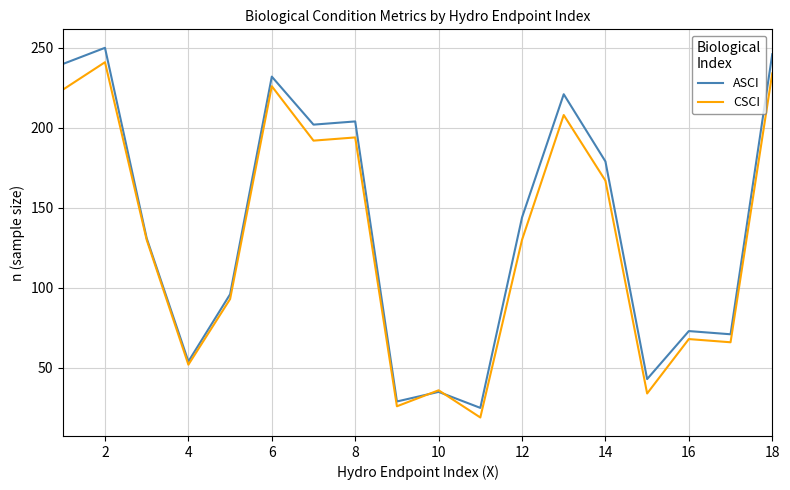

Which series has the largest range (max minus min)?

ASCI